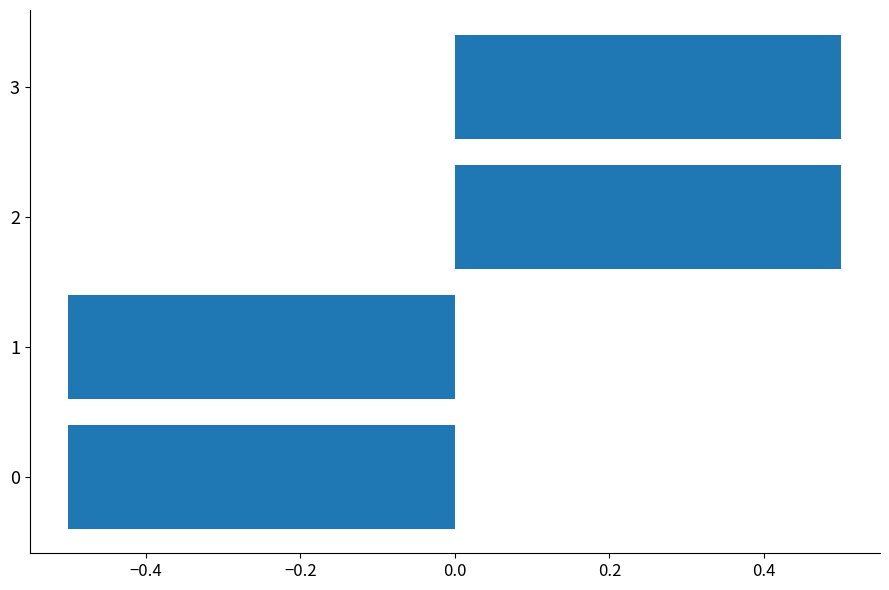

Count the values in the range 0 to 1.

2